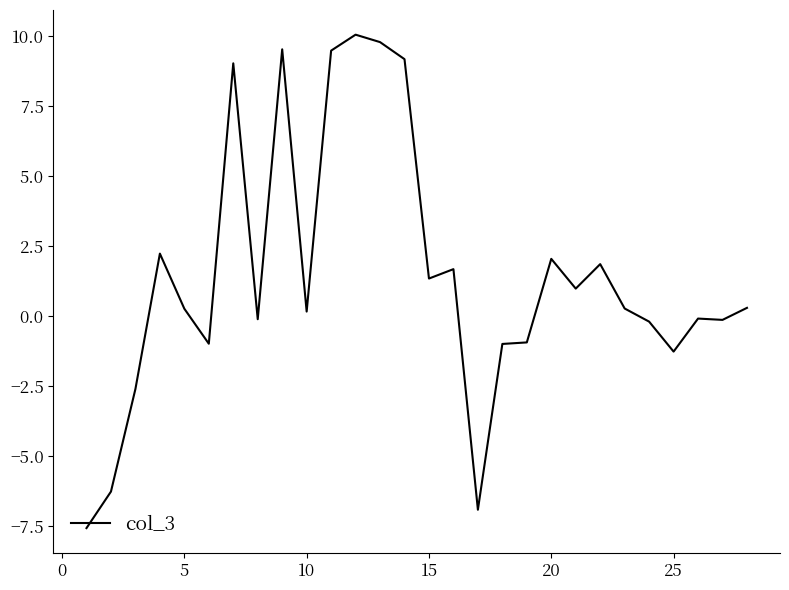

How many negative values are there?

12